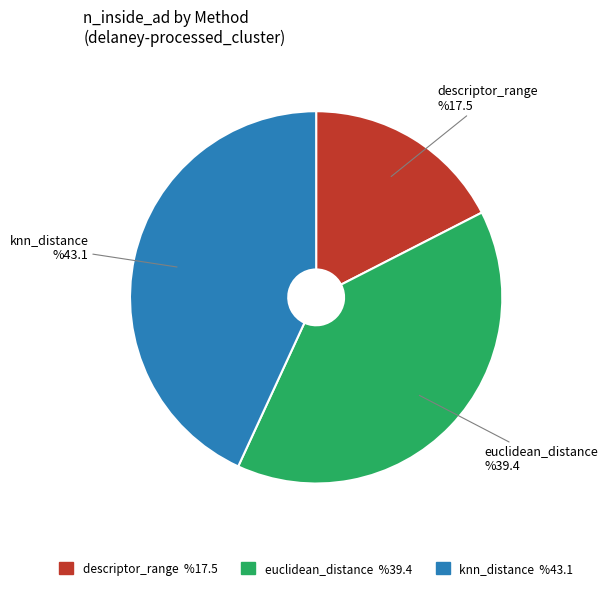

Which has a higher value, descriptor_range or euclidean_distance?

euclidean_distance